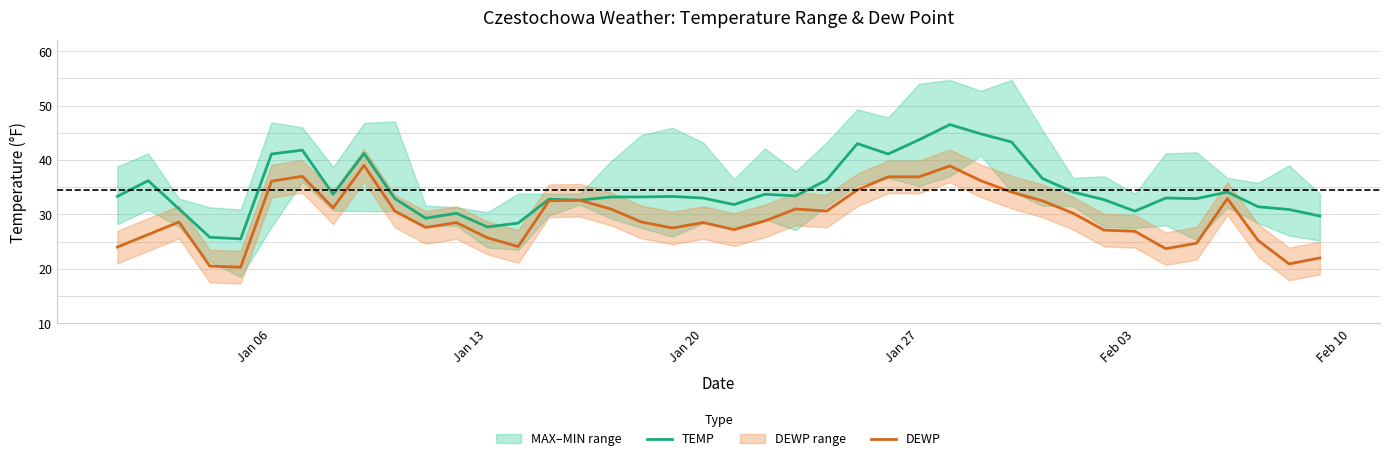

Read the TEMP value at Jan 20.

33.0